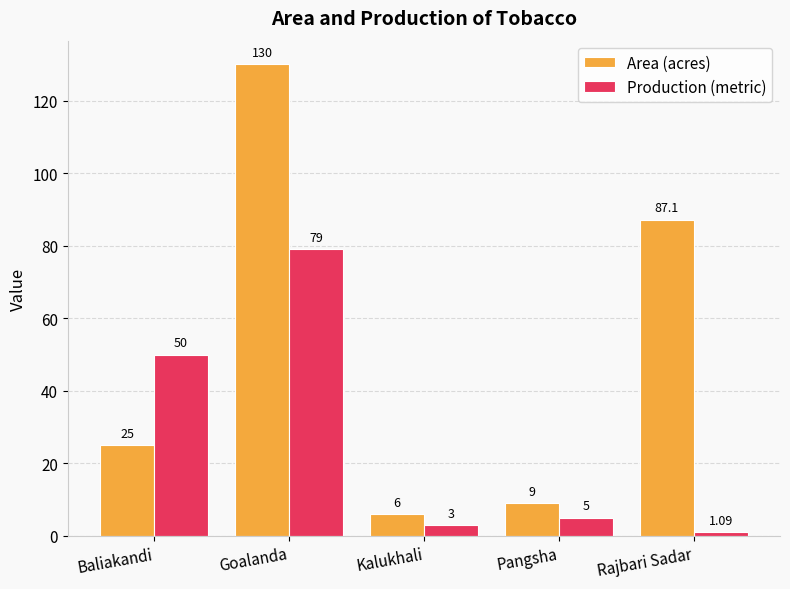

What is the difference between the highest and lowest values at Pangsha?

4.0